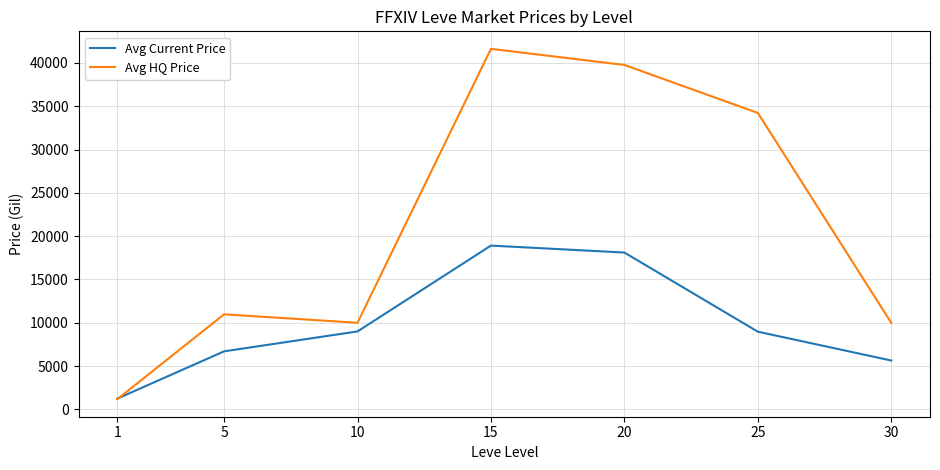

How many series are shown in this chart?

2